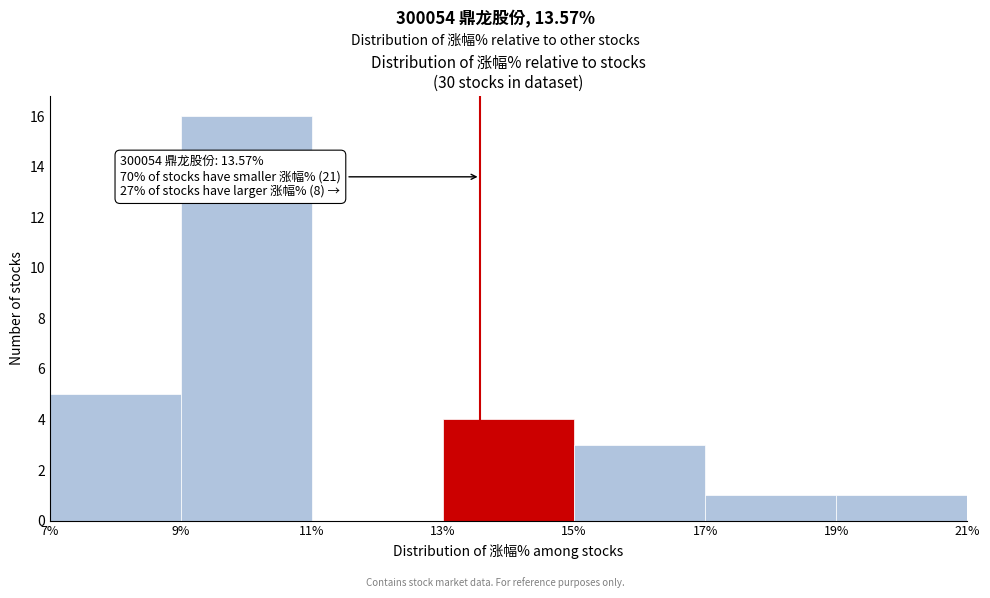

Over which range of the x-axis is the bar tallest?

9% to 11%